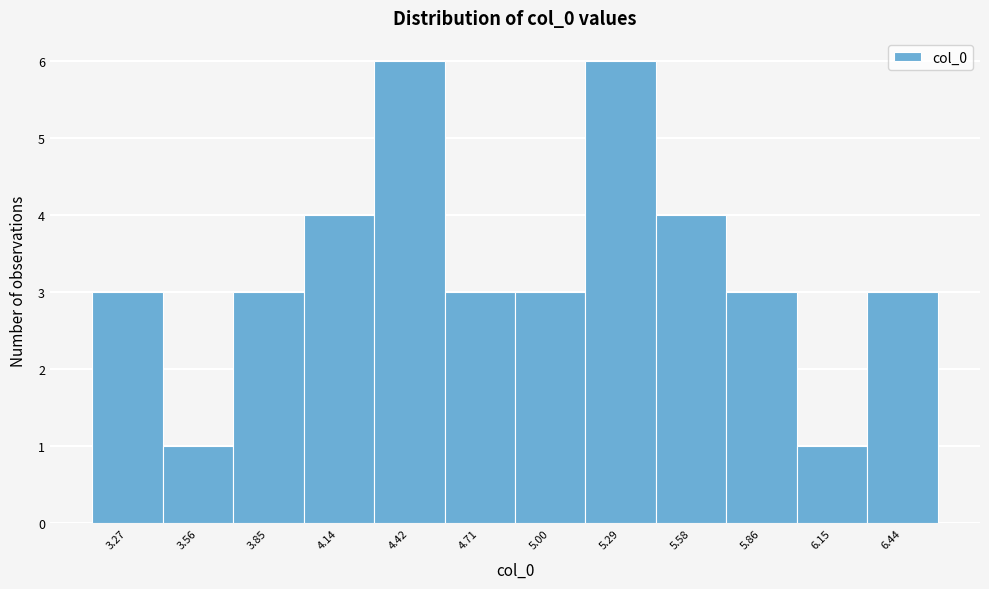

Reading left to right, transcribe all the data shown in this chart.

3	1	3	4	6	3	3	6	4	3	1	3